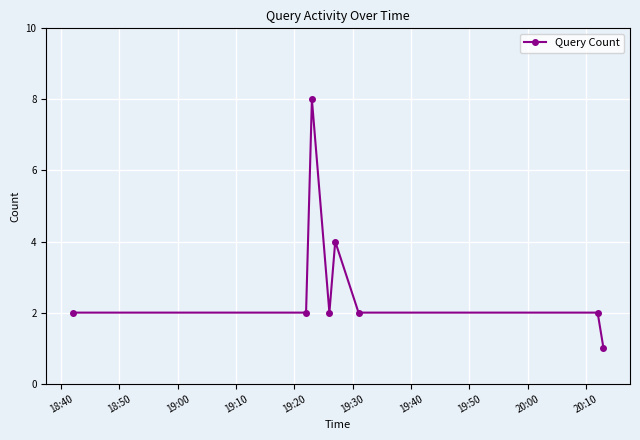

What is the value of the 7th point from the left?

2